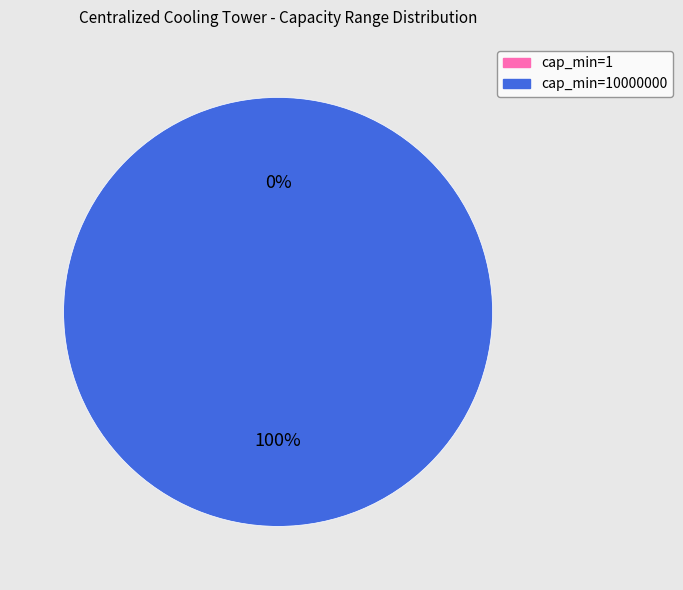

Rank the categories by value from highest to lowest.

cap_min=10000000, cap_min=1